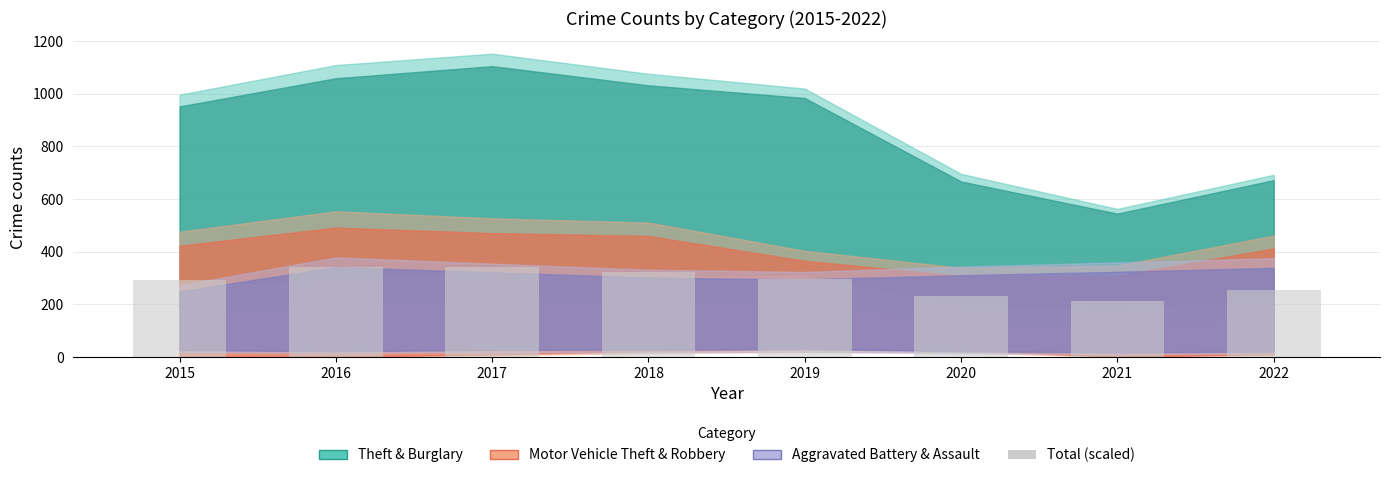

What is the average value?

286.7